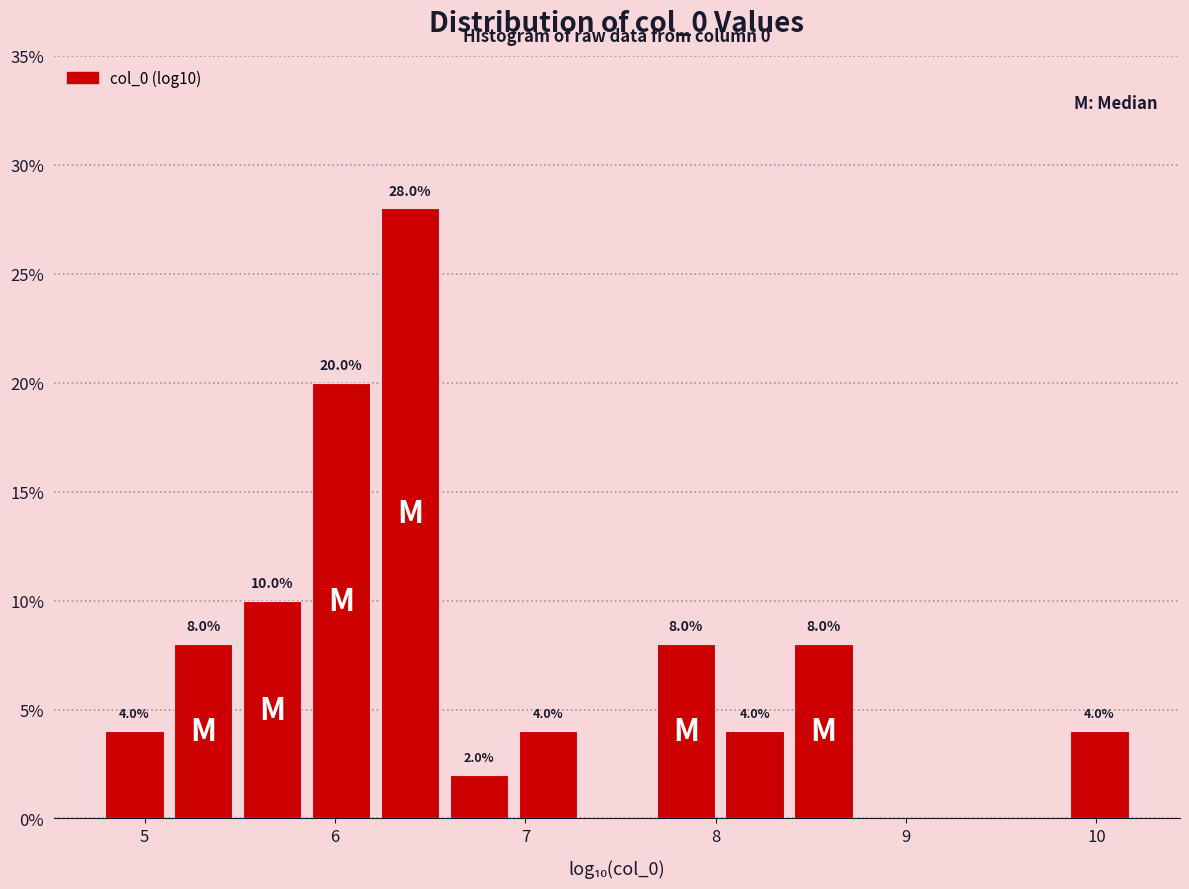

Around what value on the x-axis is the tallest bar? Give the approximate position of its centre, as read against the axis.

6.4